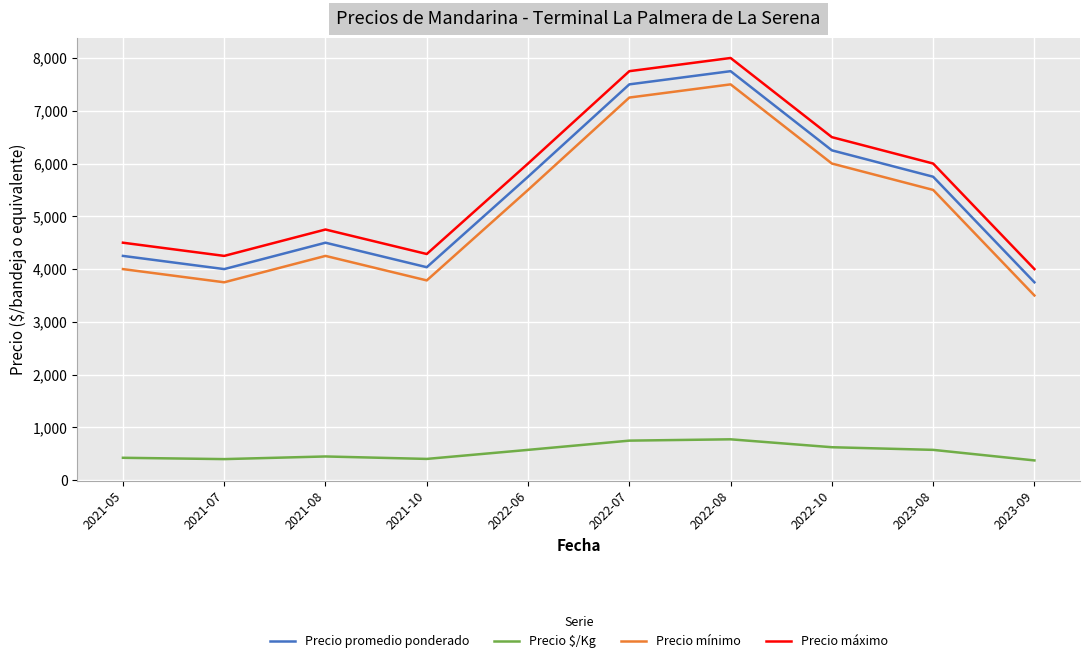

How many lines are shown in the chart?

4